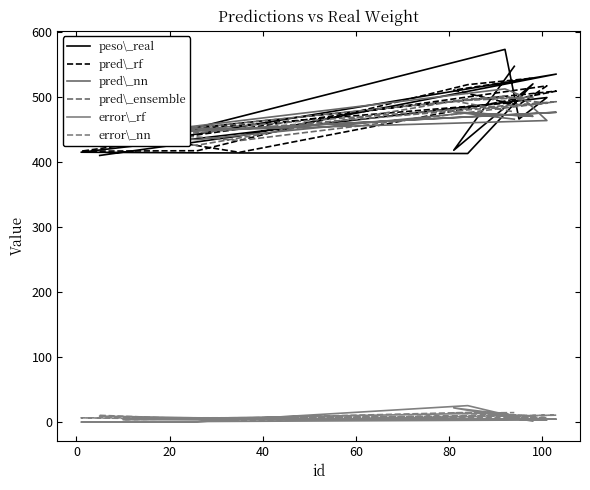

Rank the series at 20 from lowest to highest value.

error\_rf, error\_nn, pred\_nn, pred\_ensemble, pred\_rf, peso\_real